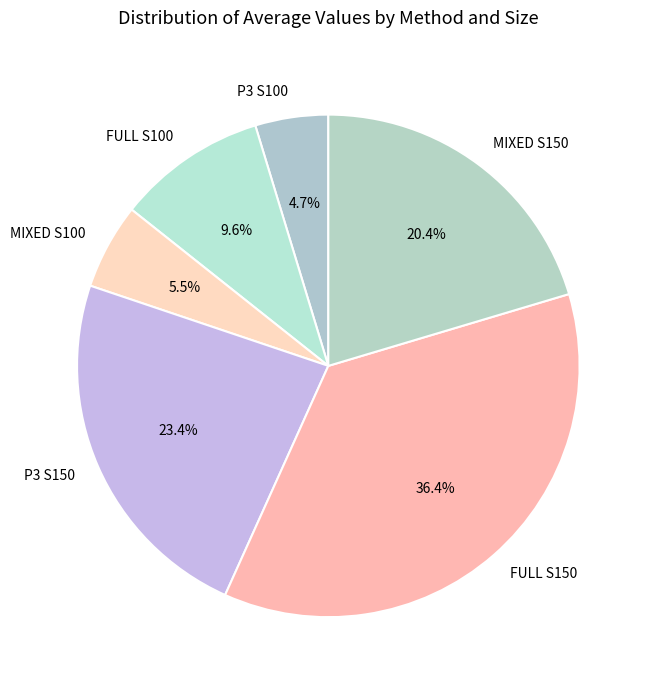

Between P3 S150 and MIXED S100, which is larger?

P3 S150